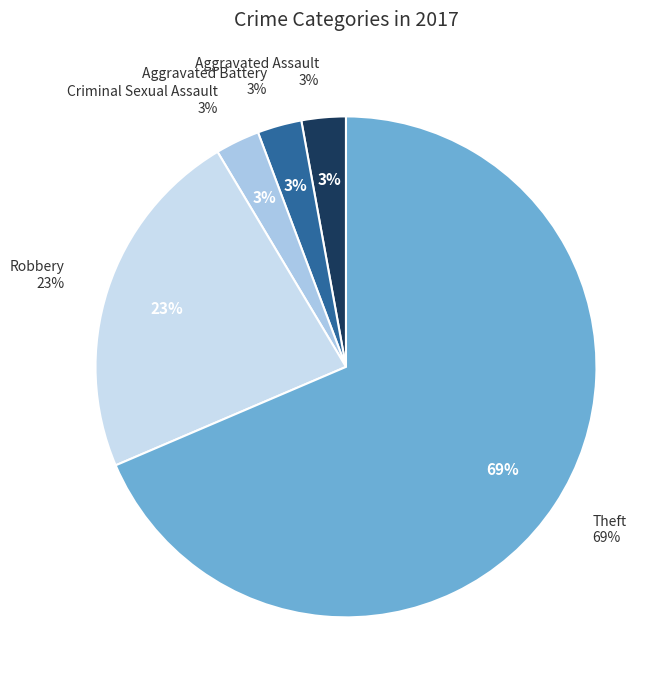

Is it true that Aggravated Battery is 3% of the pie?

True